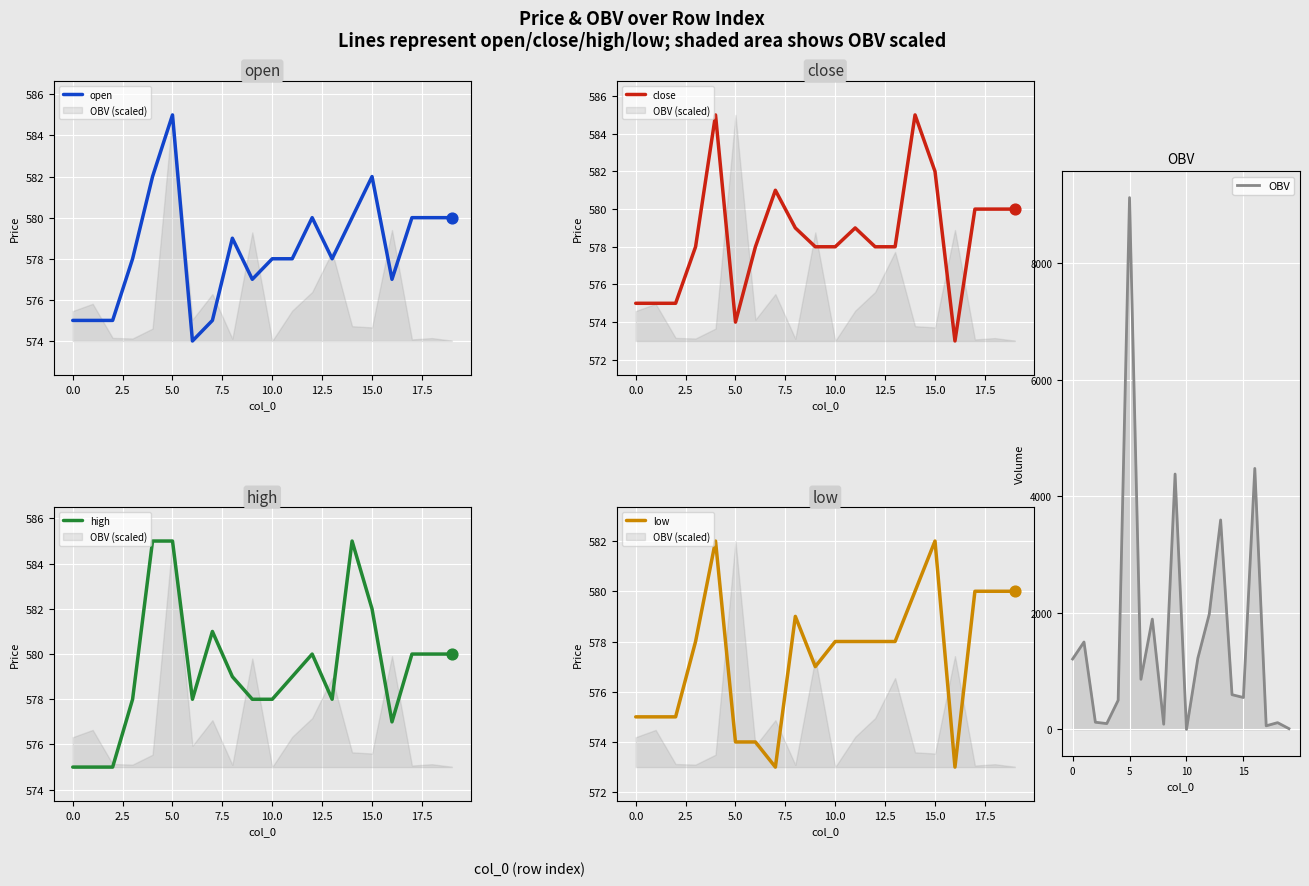

Which series contains the highest Y value?

OBV